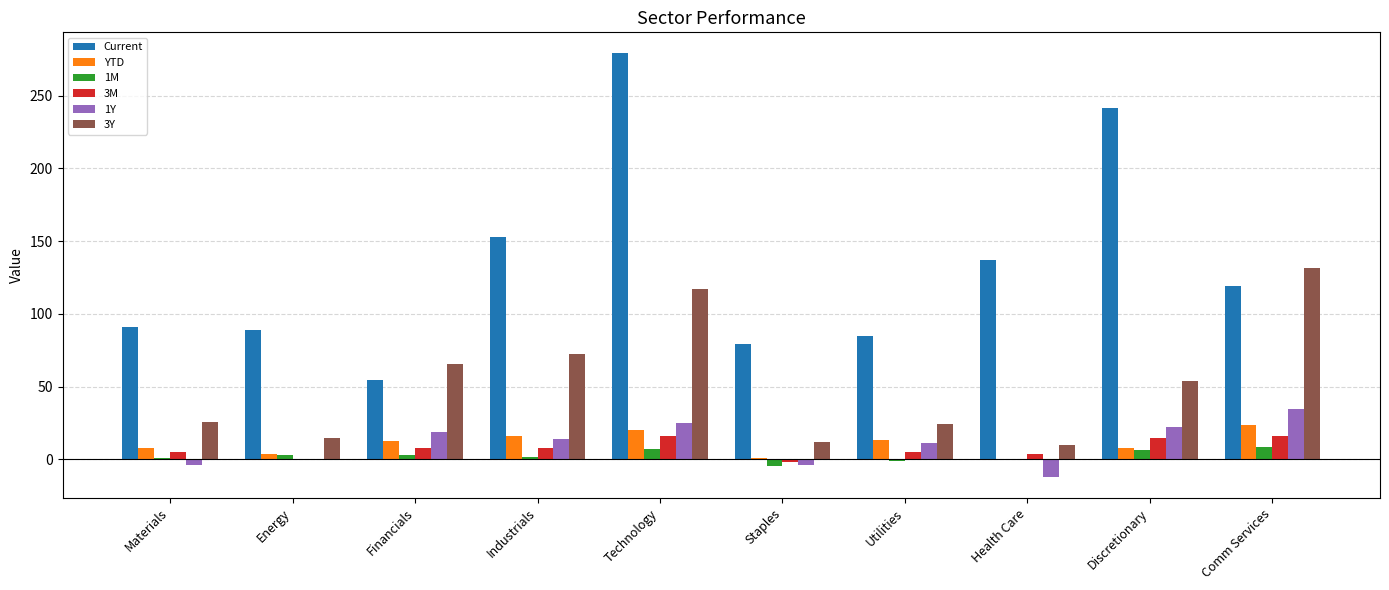

Between Technology and Health Care, which series saw the biggest shift?

Current